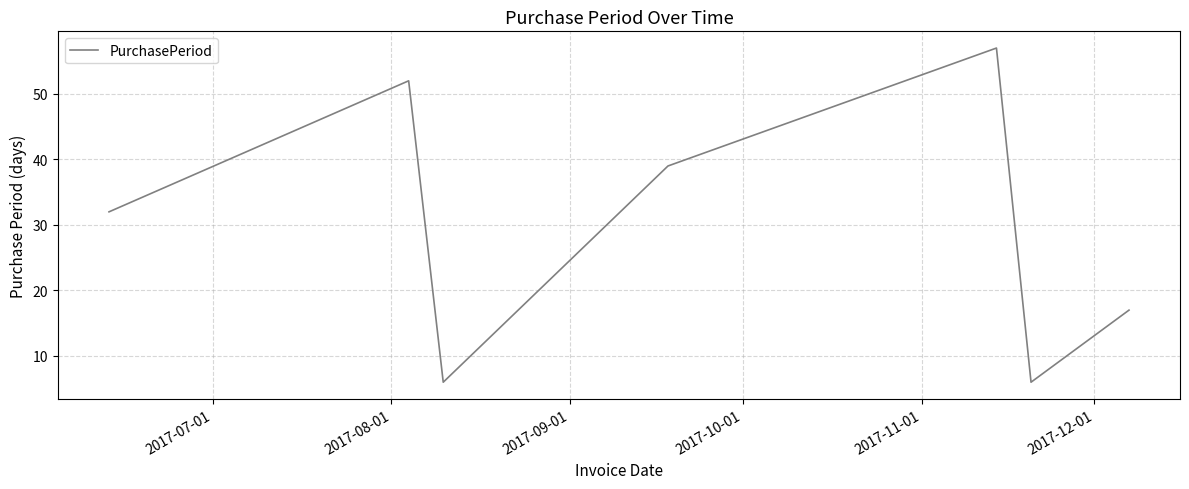

What is the greatest value displayed?

57